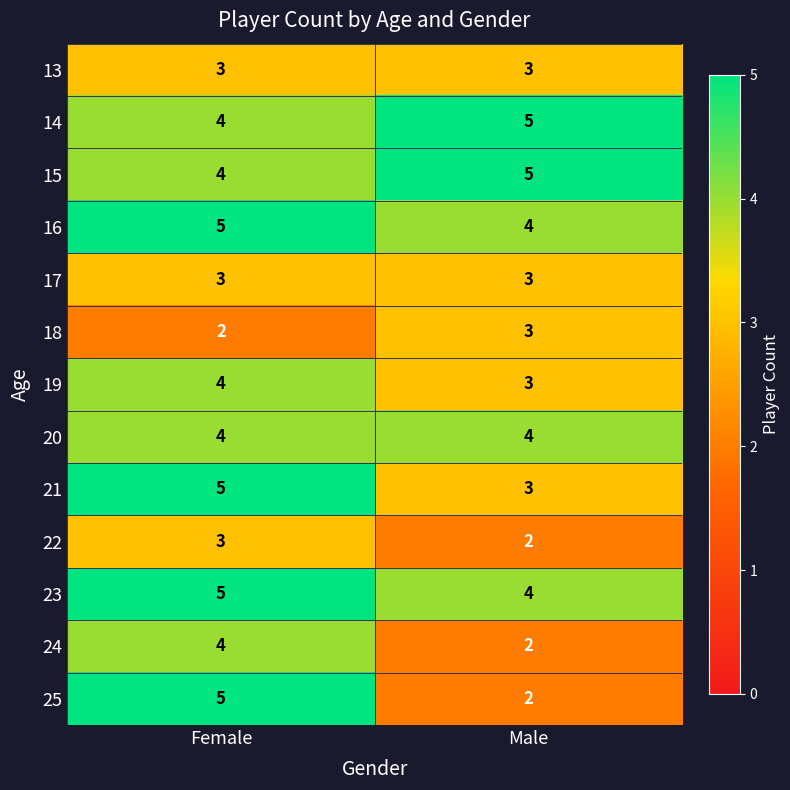

What is the greatest value displayed?

5